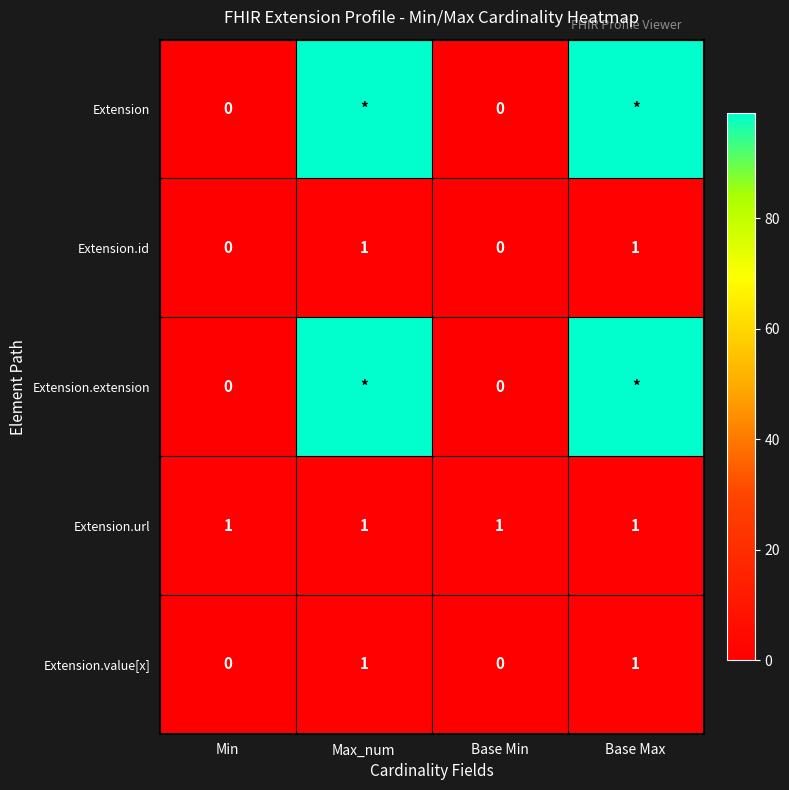

At which category does the chart reach its peak across all series?

Max_num